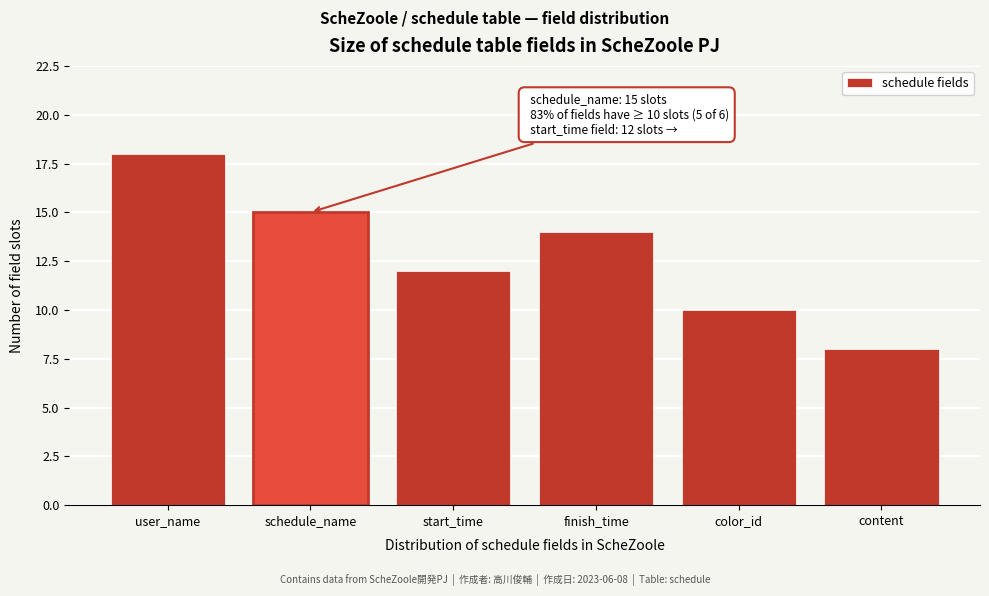

Reading left to right, extract all data points from this chart.

user_name=18	schedule_name=15	start_time=12	finish_time=14	color_id=10	content=8